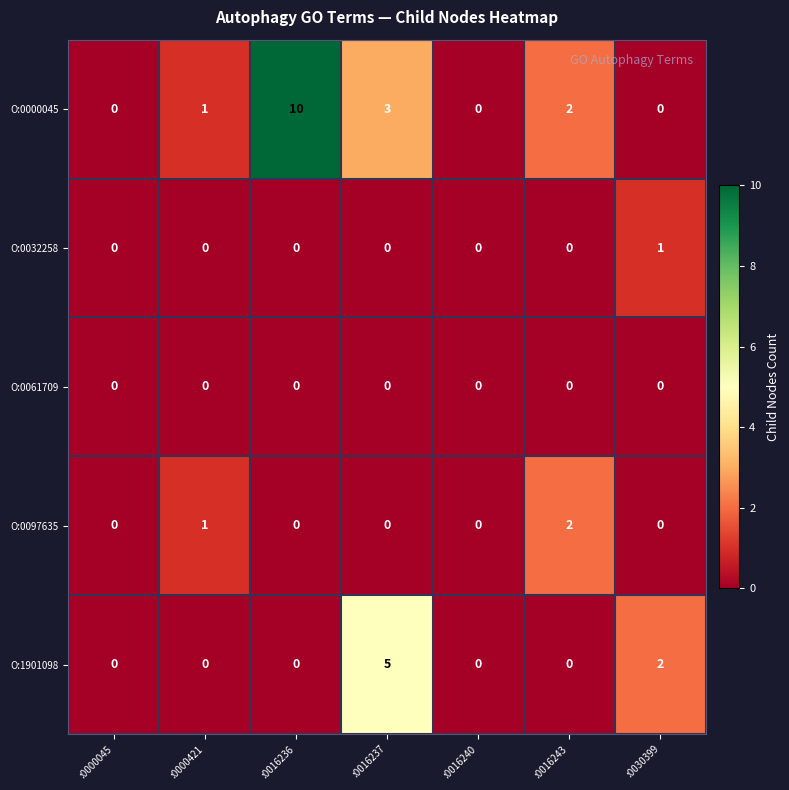

What is the spread (max minus min) of values at :0016237?

5